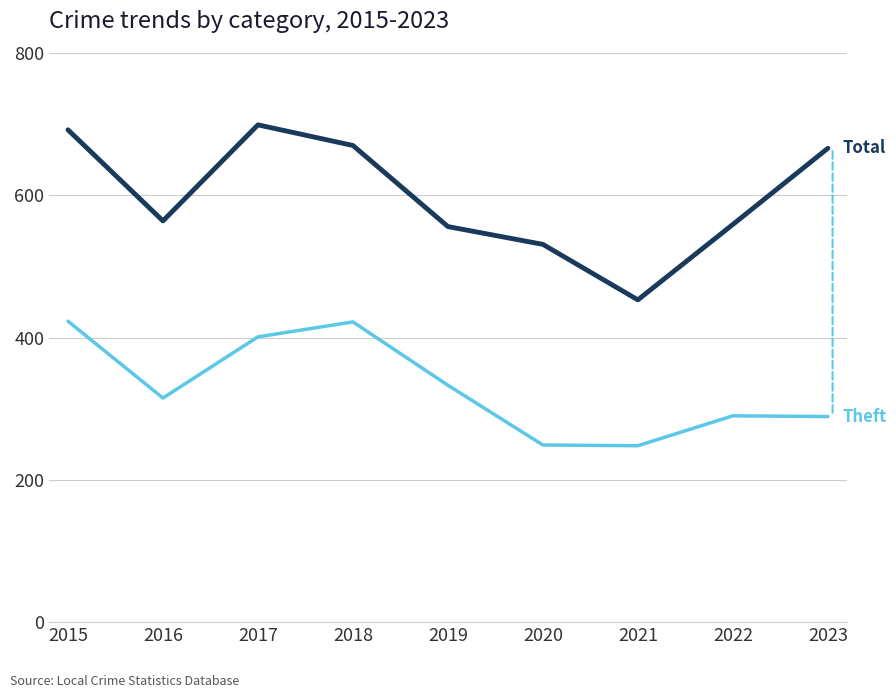

At which category is the sum across all series the highest?

2015